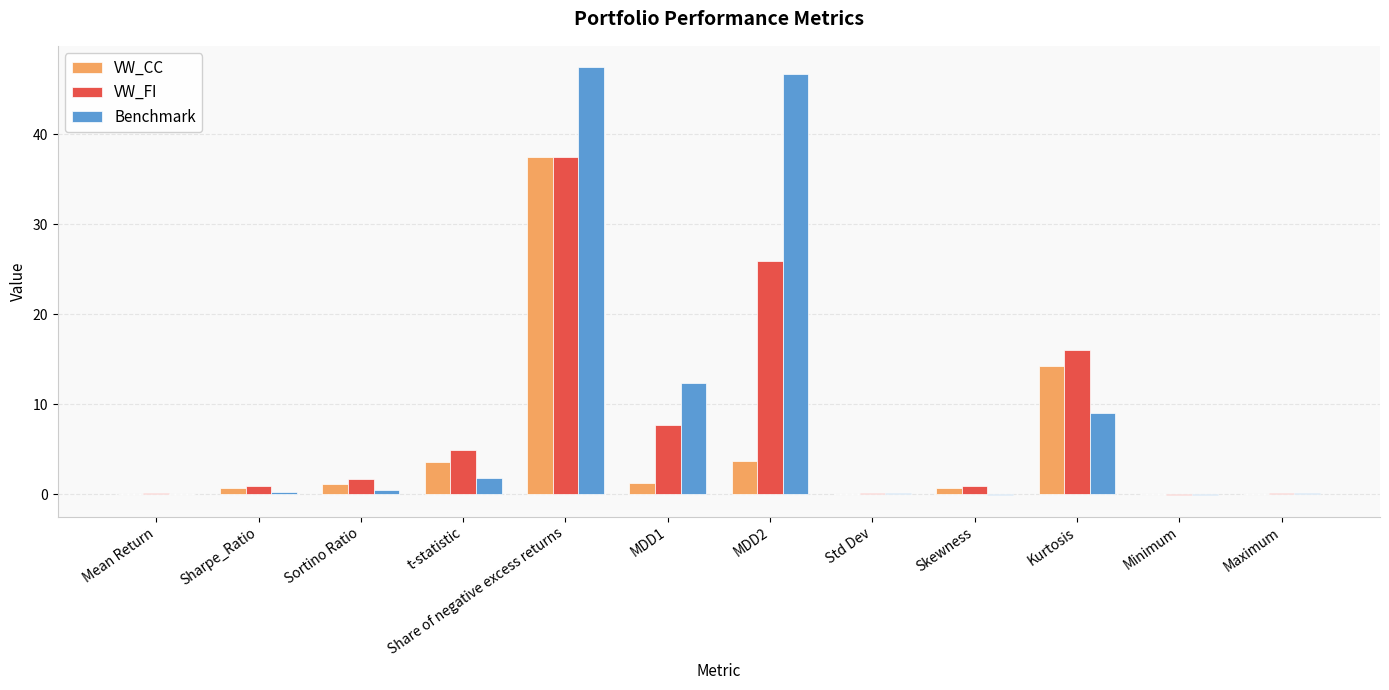

The value of VW_CC at Sortino Ratio is 1.1. True or false?

True